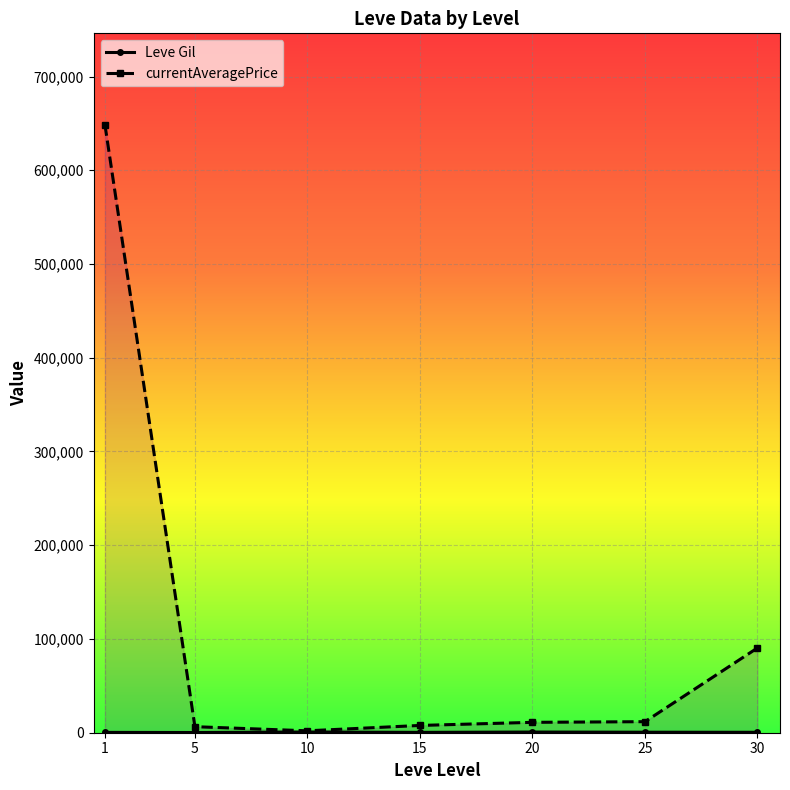

What is the approximate value of Leve Gil at 20?

720.0